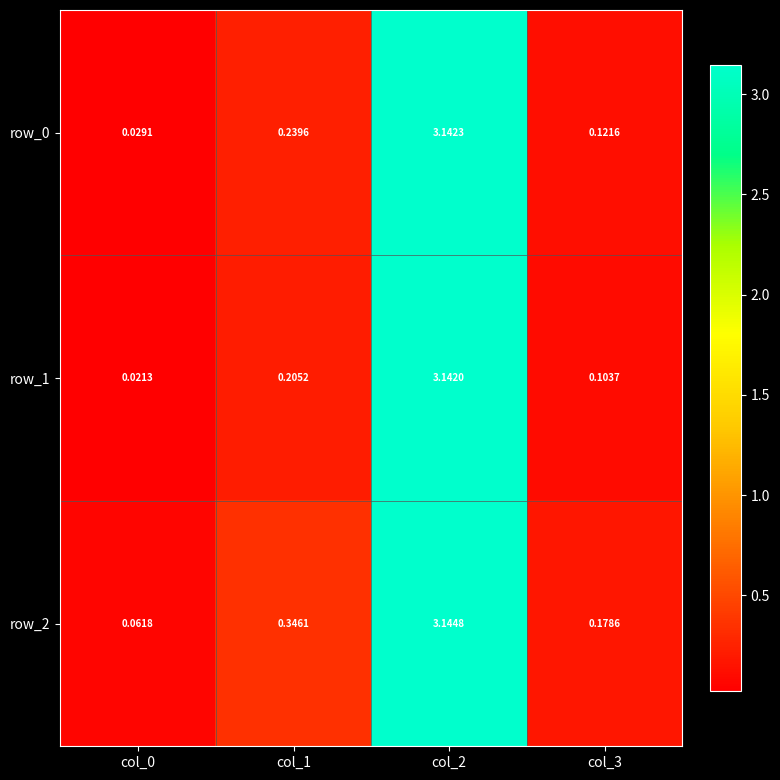

Is the value of row_1 at col_2 greater than the value of row_2 at col_3?

Yes